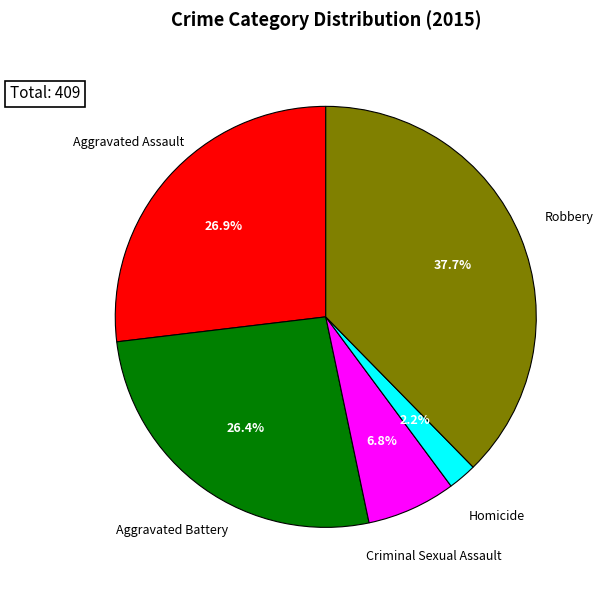

Is there any slice that represents more than half of the pie?

No